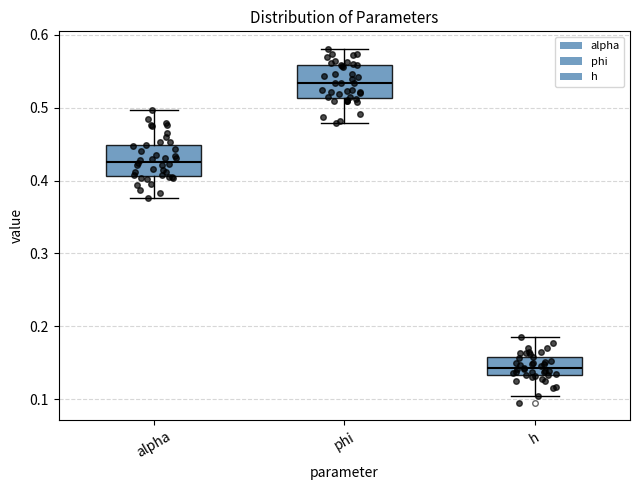

Where does the upper whisker of the box for alpha end on the y-axis? The values are not printed on the chart, so give them approximately, as read against the axis.

0.50